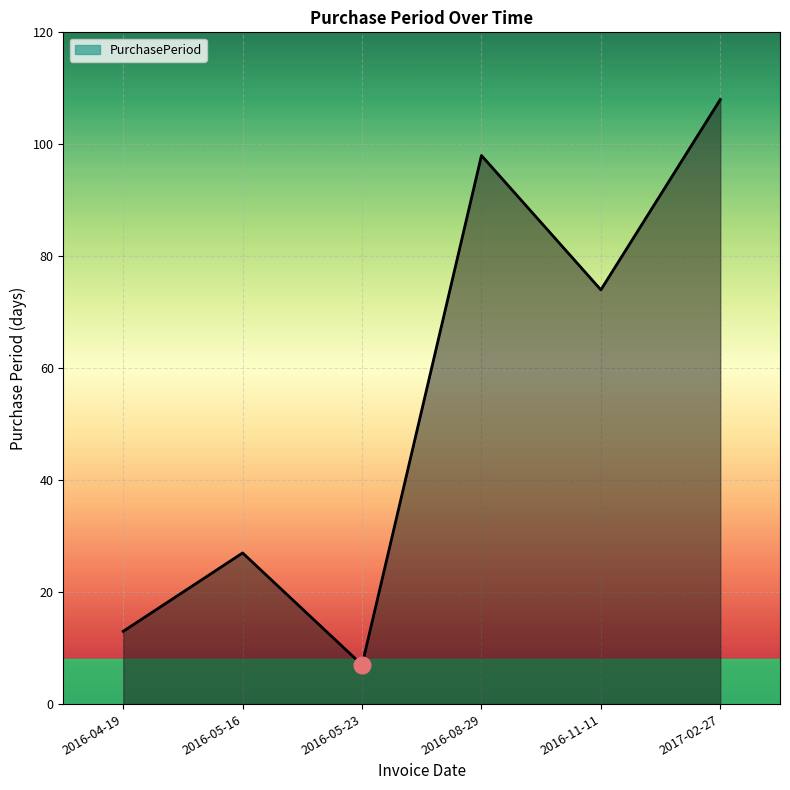

What position from the right is 2016-04-19?

6